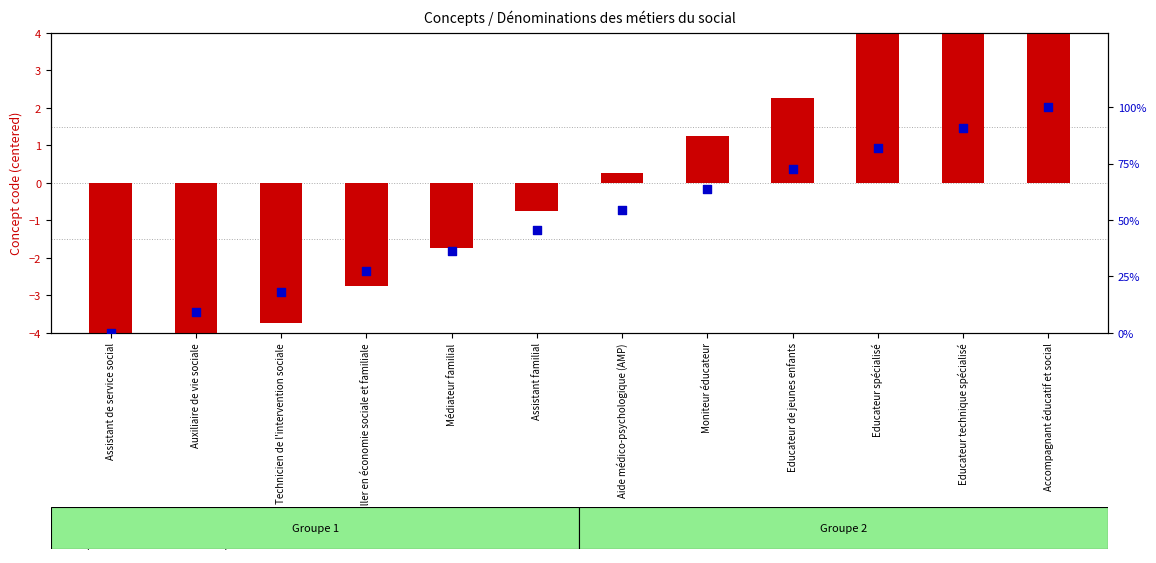

What are all the series names shown in the legend?

concept code (centered), percentile rank within the sample